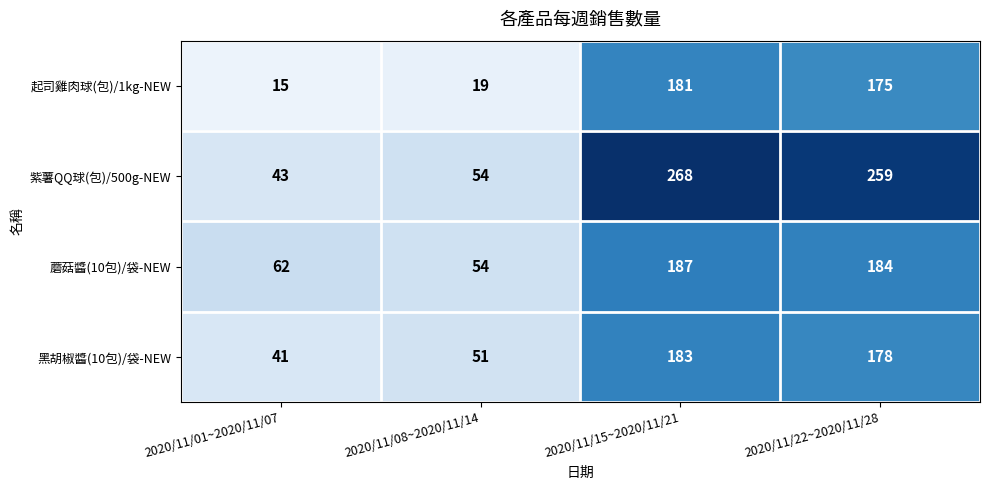

Where is 起司雞肉球(包)/1kg-NEW nearest to the value 98?

2020/11/22~2020/11/28